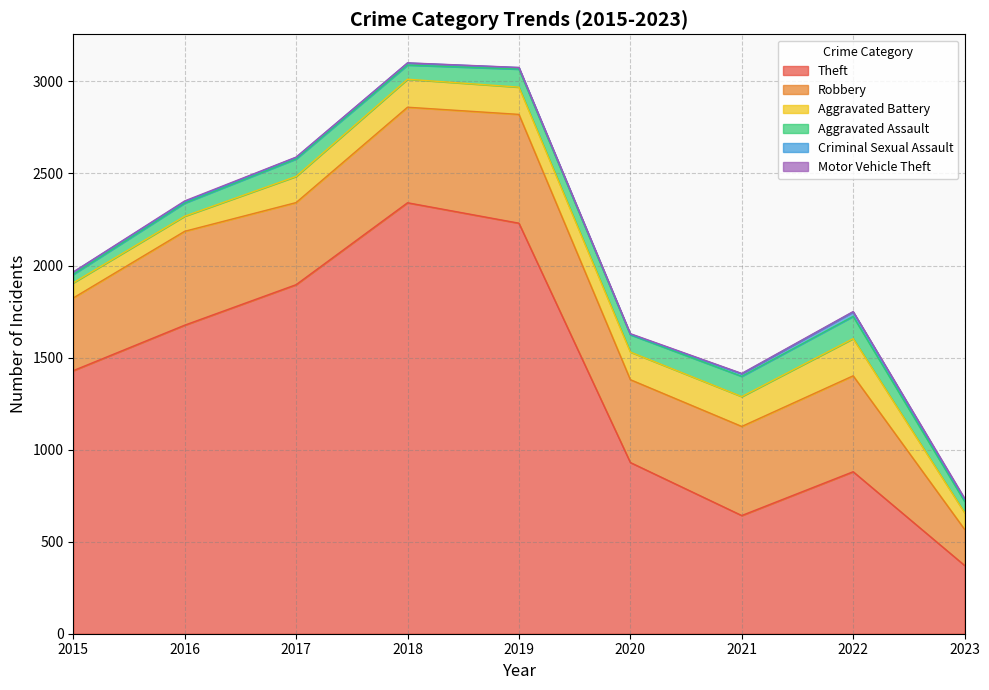

Rank the series by their maximum value, from highest to lowest.

Theft, Robbery, Aggravated Battery, Aggravated Assault, Criminal Sexual Assault, Motor Vehicle Theft